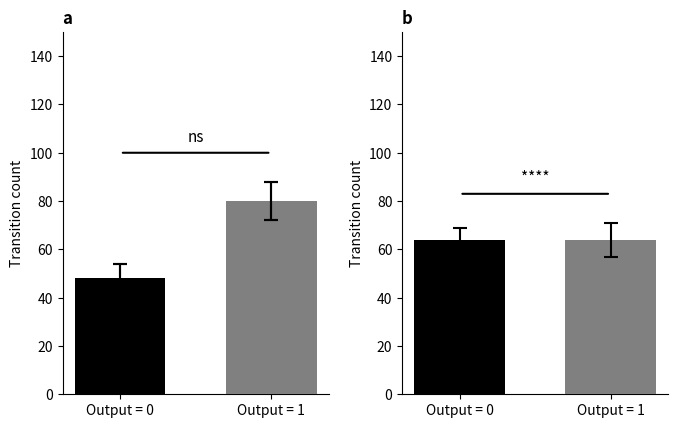

Between Output = 1 and Output = 0, which is larger?

Output = 1